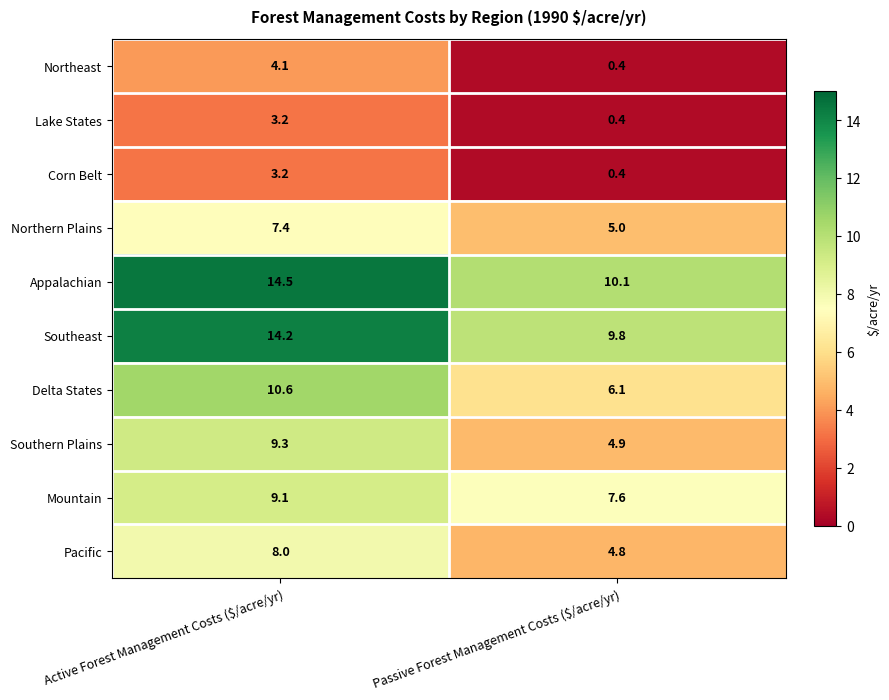

What is the difference between the maximum and minimum values in the Southeast series?

4.4